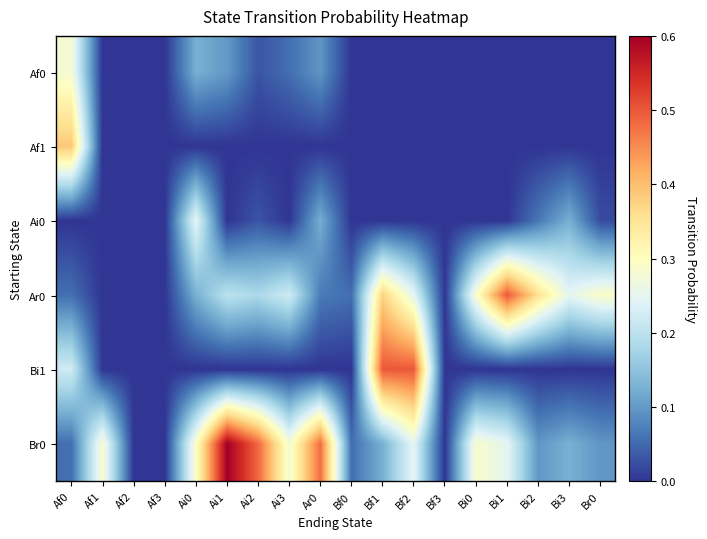

How many distinct data groups are displayed?

6